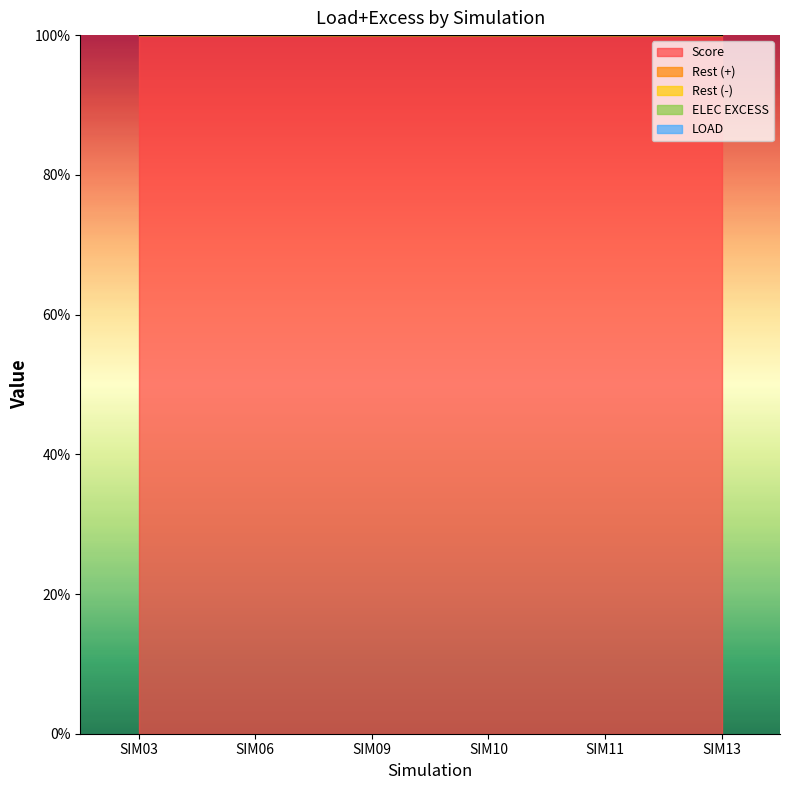

Rank the series by their maximum value, from lowest to highest.

Rest (-), Rest (+), ELEC EXCESS, LOAD, Score